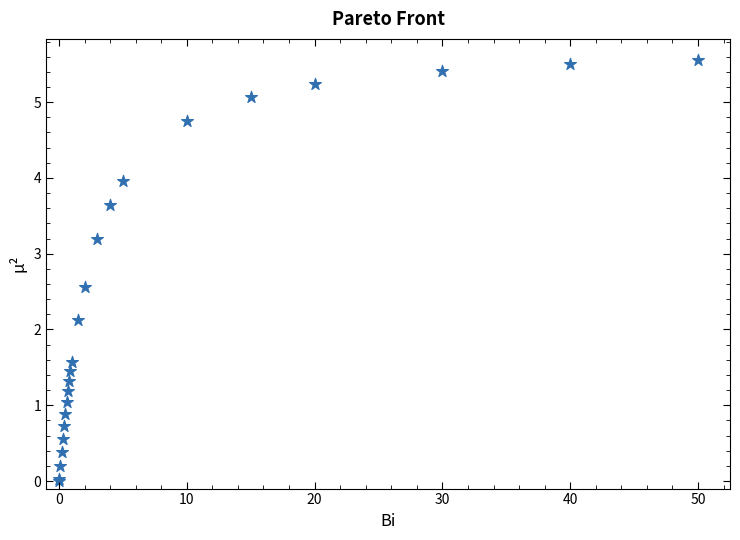

What Y value in the scatter plot is closest to 2?

2.1